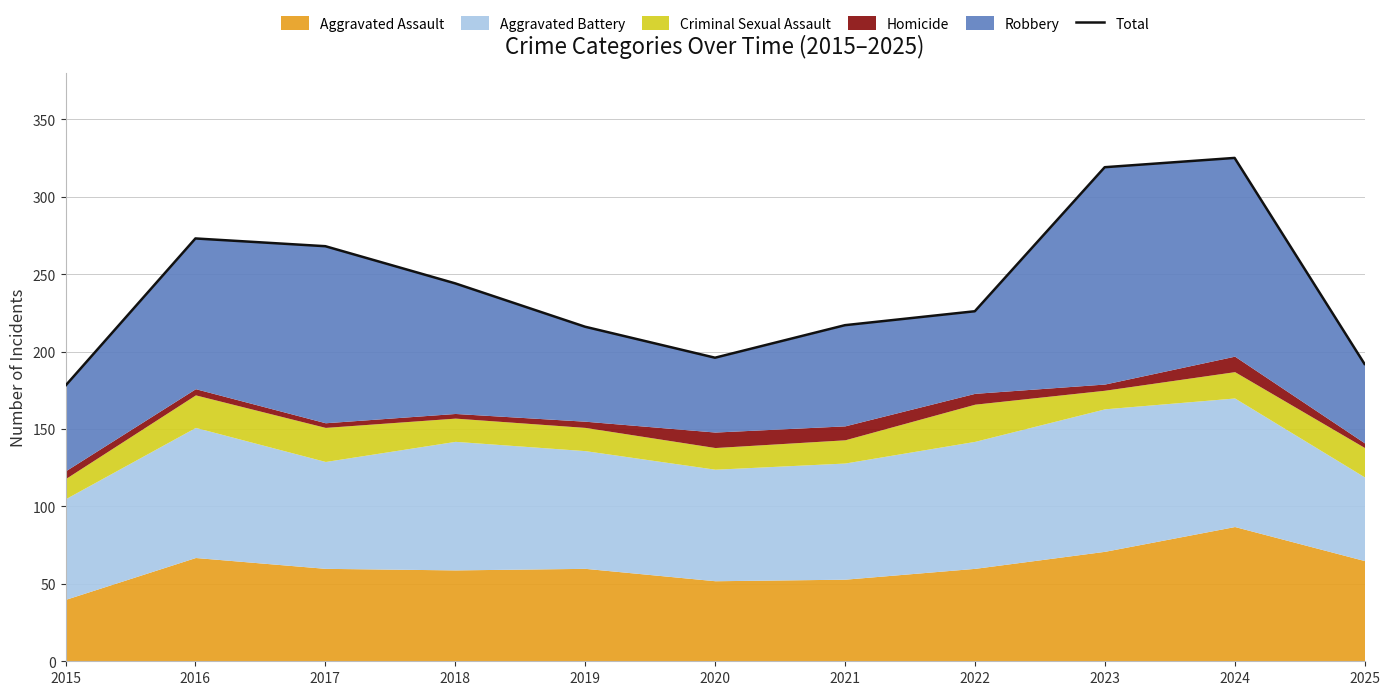

How many data points are less than 226?

5